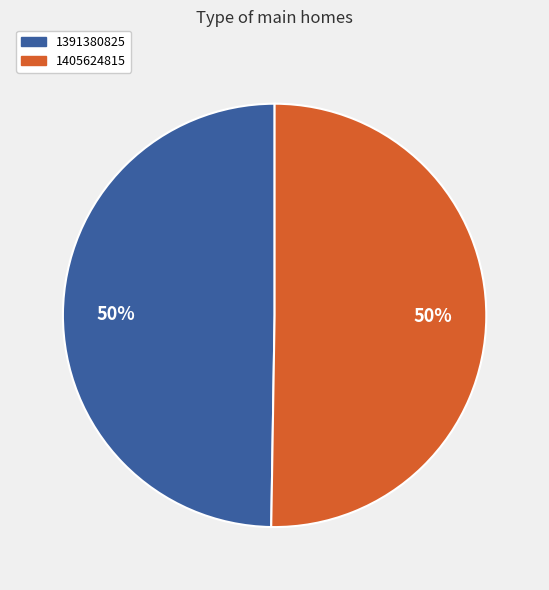

Count the number of slices in the pie.

2